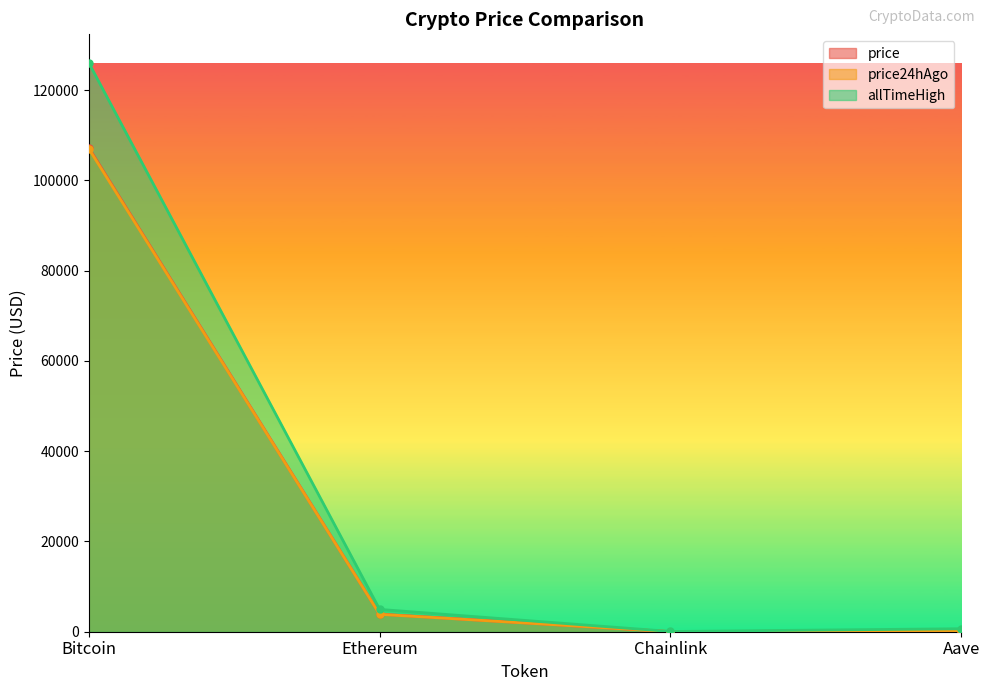

Which label corresponds to the largest value in the chart?

Bitcoin